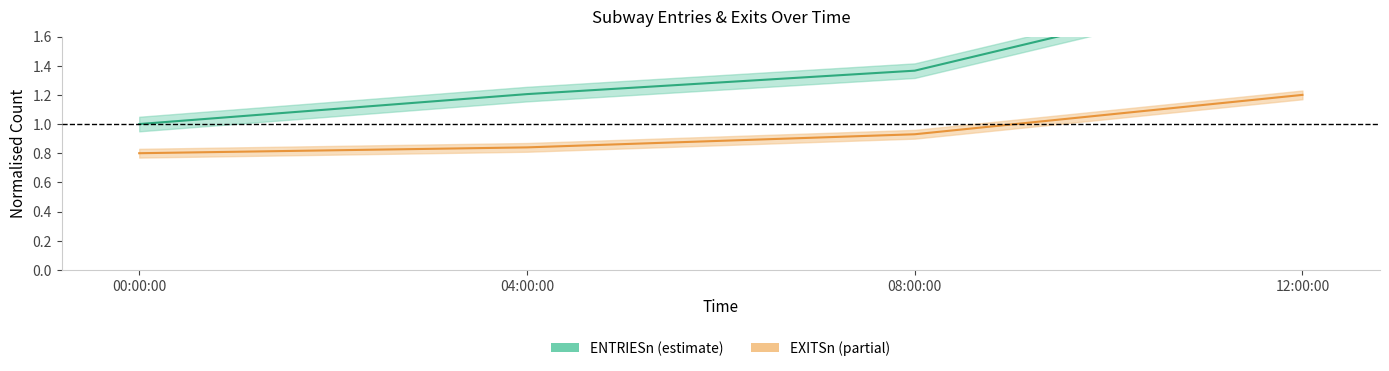

Rank the series by their average value, from lowest to highest.

EXITSn, ENTRIESn